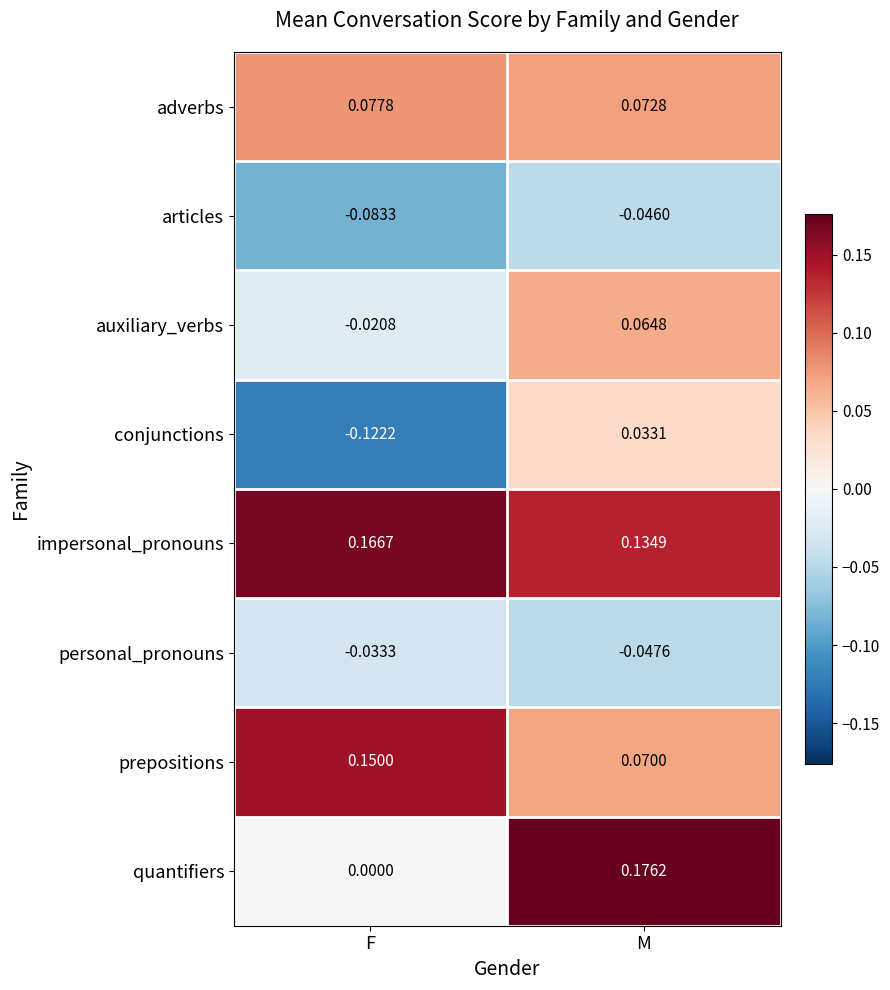

At which category is the sum across all series the highest?

M